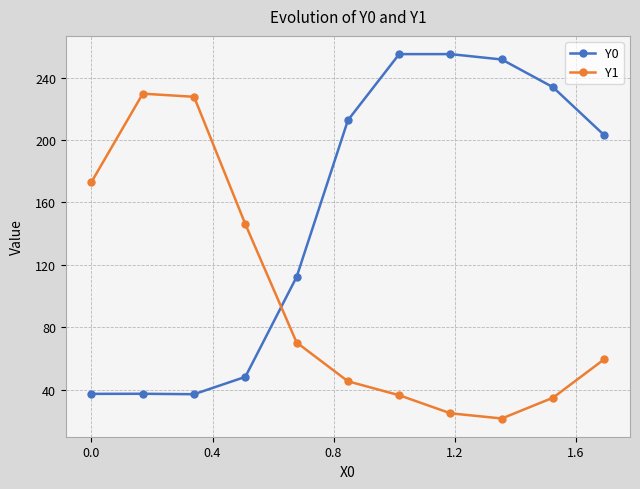

What is the maximum value shown in the chart?

255.0